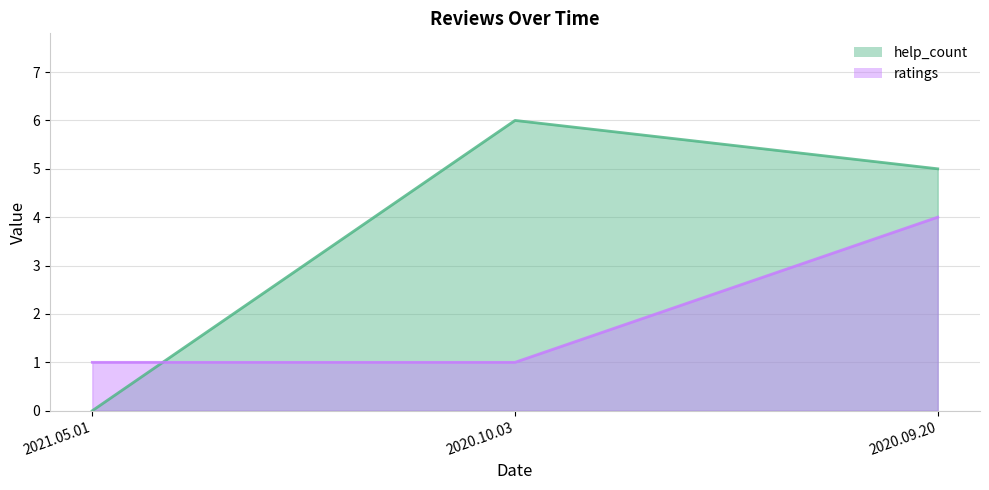

Does the chart display data point markers on the line(s)?

No